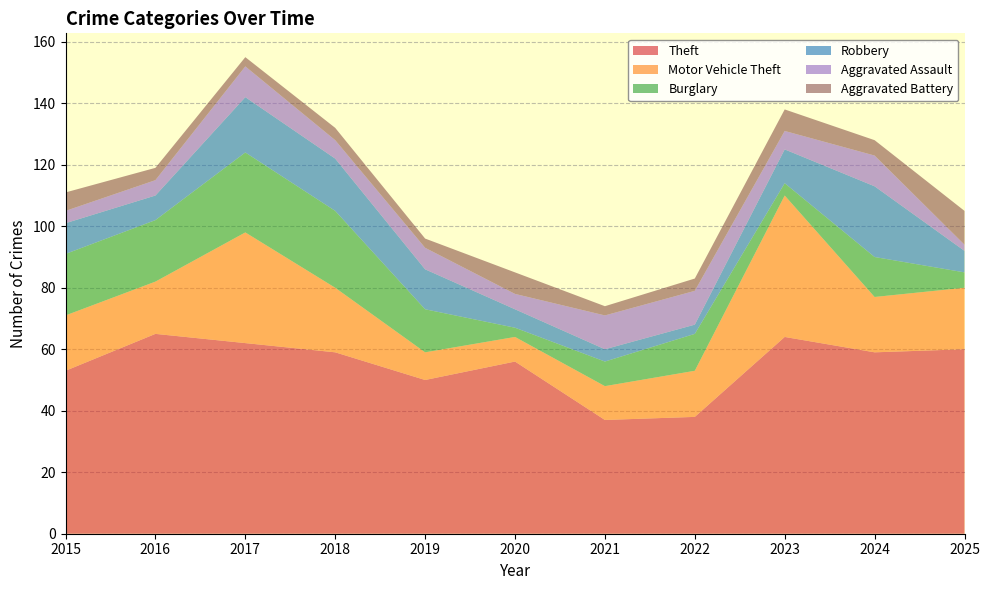

Reading left to right, transcribe all the data shown in this chart.

Theft: 2015=53	2016=65	2017=62	2018=59	2019=50	2020=56	2021=37	2022=38	2023=64	2024=59	2025=60
Motor Vehicle Theft: 2015=18	2016=17	2017=36	2018=21	2019=9	2020=8	2021=11	2022=15	2023=46	2024=18	2025=20
Burglary: 2015=20	2016=20	2017=26	2018=25	2019=14	2020=3	2021=8	2022=12	2023=4	2024=13	2025=5
Robbery: 2015=10	2016=8	2017=18	2018=17	2019=13	2020=6	2021=4	2022=3	2023=11	2024=23	2025=7
Aggravated Assault: 2015=4	2016=5	2017=10	2018=6	2019=7	2020=5	2021=11	2022=11	2023=6	2024=10	2025=2
Aggravated Battery: 2015=6	2016=4	2017=3	2018=4	2019=3	2020=7	2021=3	2022=4	2023=7	2024=5	2025=11